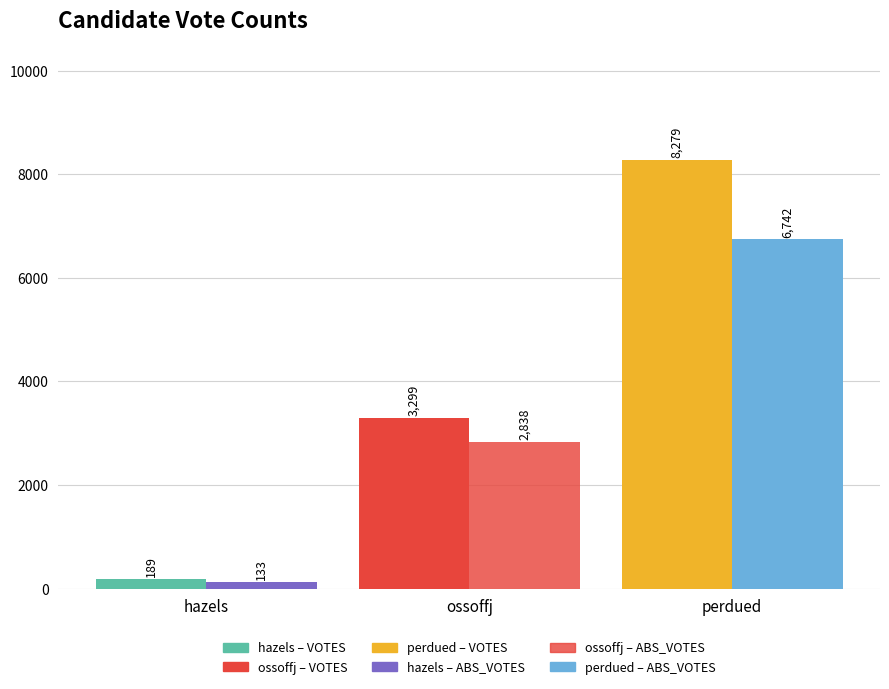

How many bars are there in each group?

2